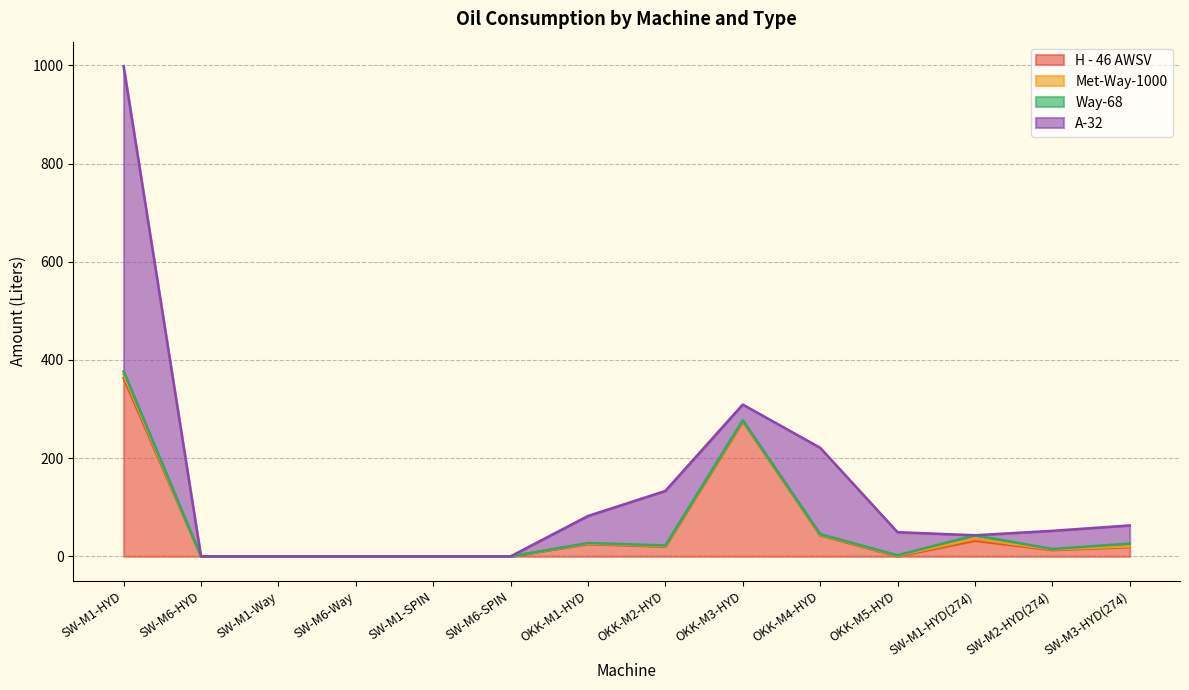

What position from the right is OKK-M1-HYD?

8